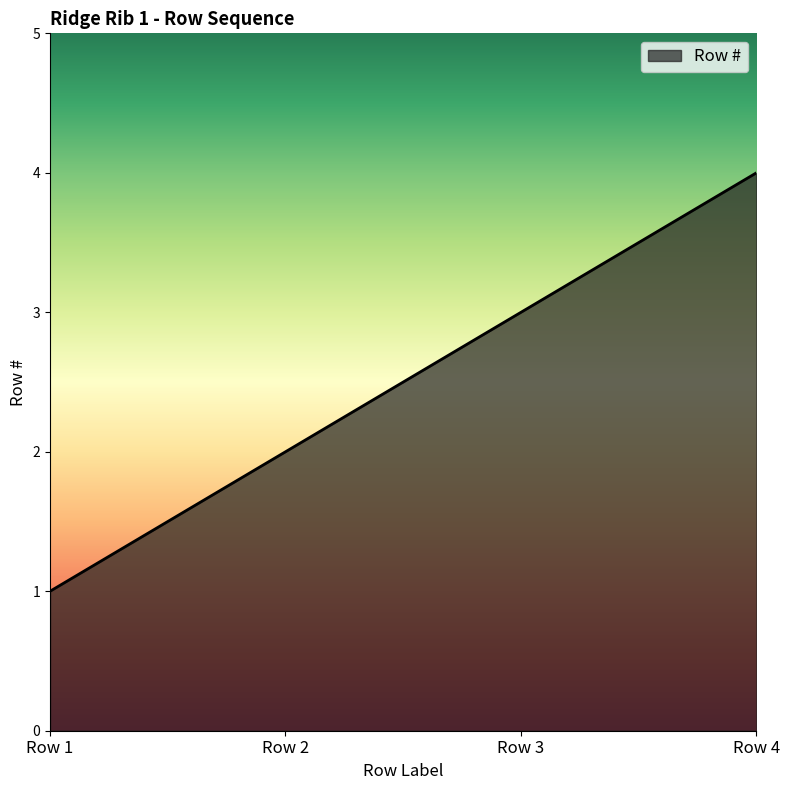

Rank the categories by value from lowest to highest.

Row 1, Row 2, Row 3, Row 4